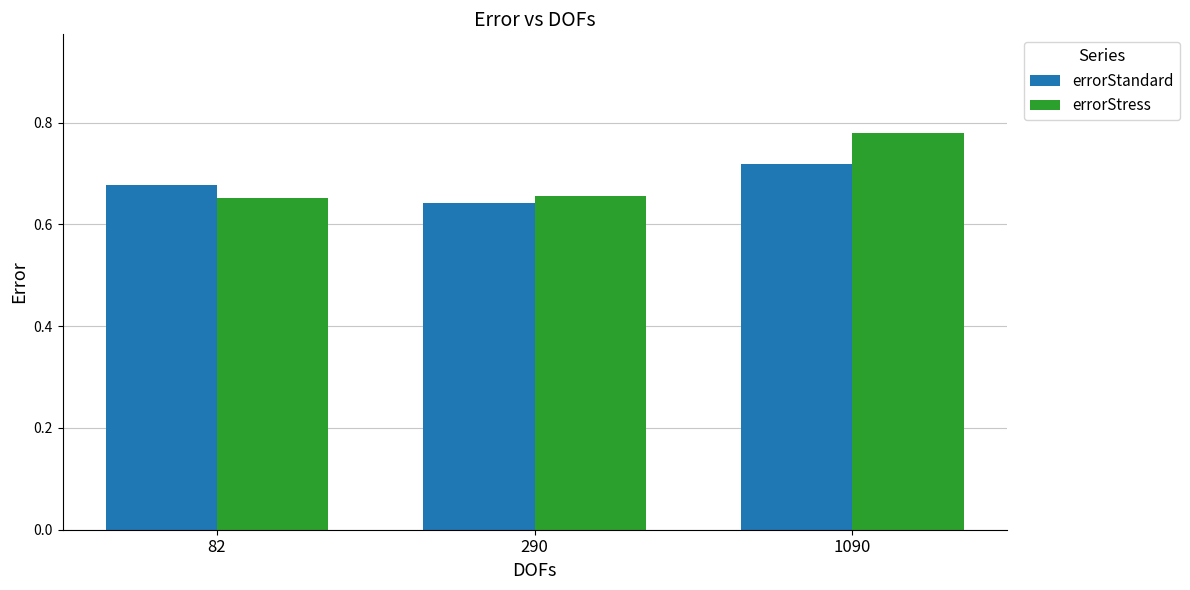

Rank the categories by errorStandard value from highest to lowest.

1090, 82, 290